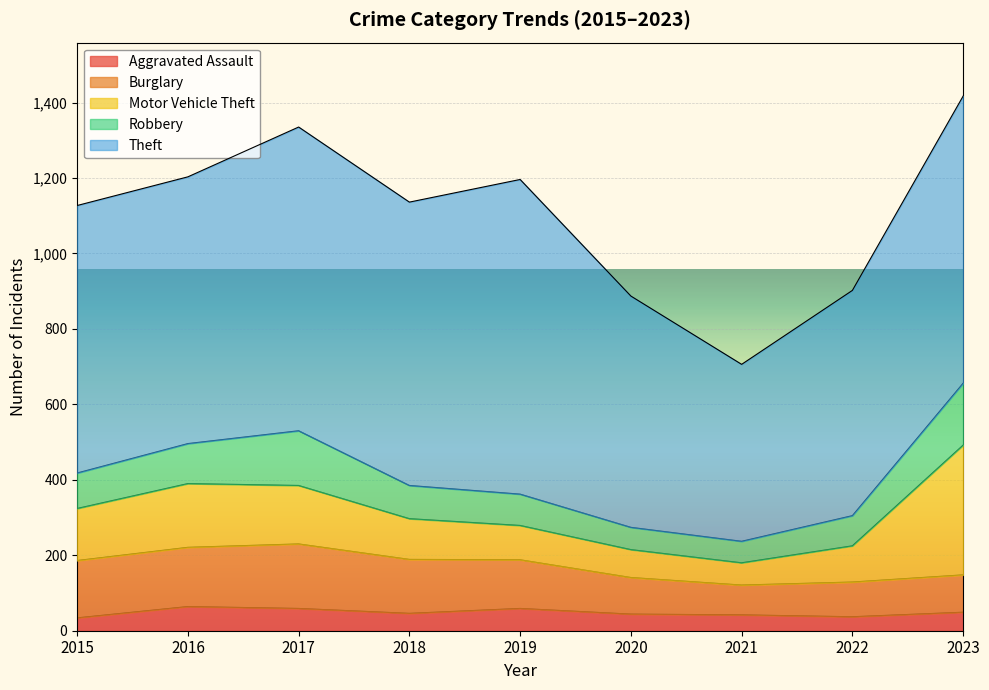

Rank the series by their maximum value, from lowest to highest.

Aggravated Assault, Robbery, Burglary, Motor Vehicle Theft, Theft